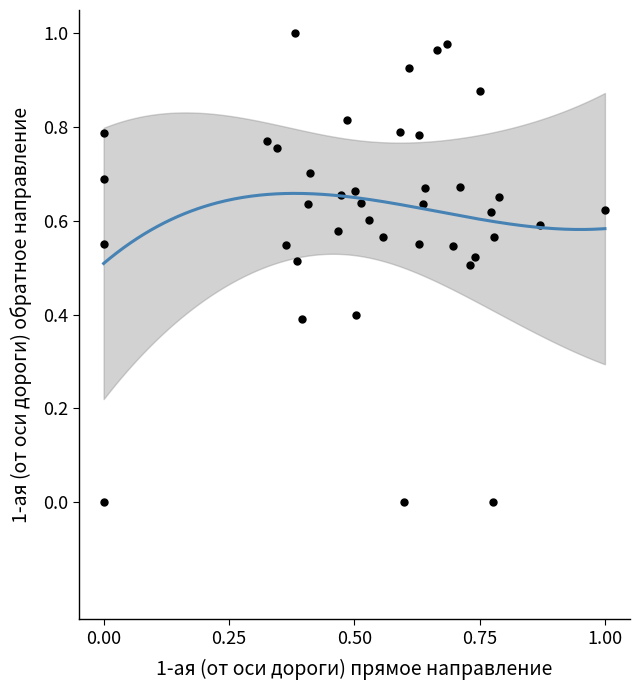

How many points are shown in the scatter plot?

40